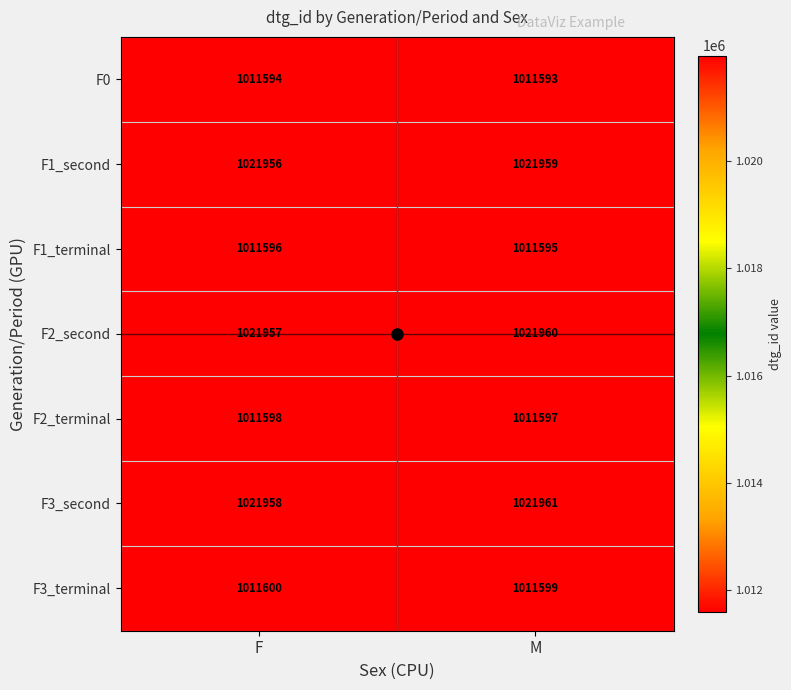

At how many categories does at least one series exceed 1015770?

2